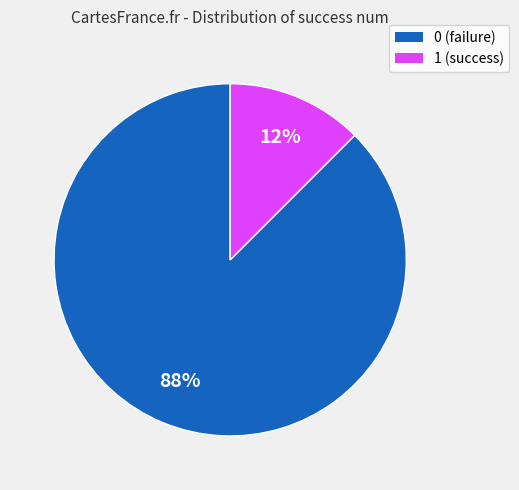

Count the number of slices in the pie.

2